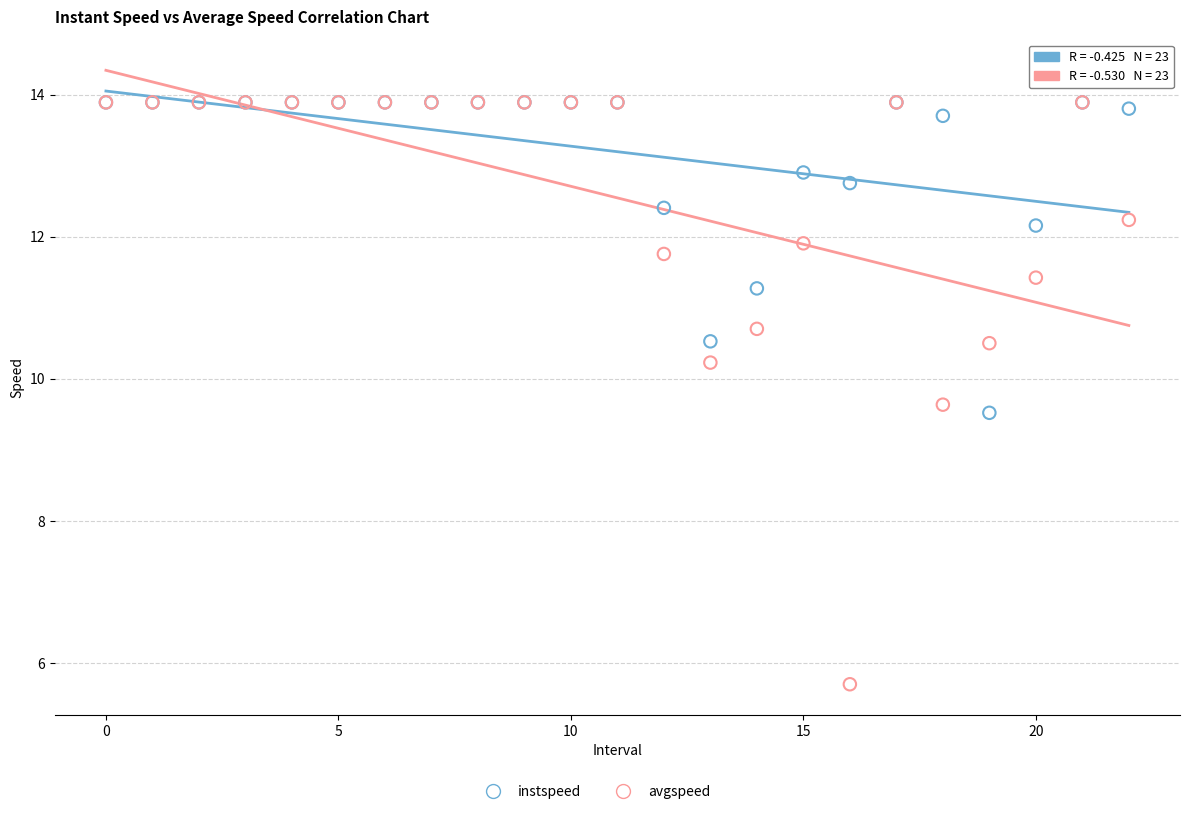

Which series has the largest Y range (max minus min)?

avgspeed